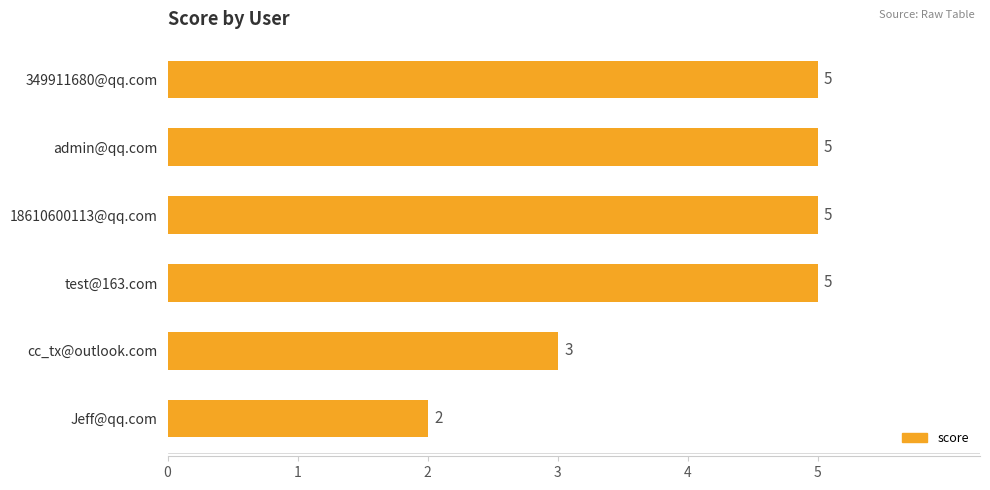

What is the approximate value at admin@qq.com?

5